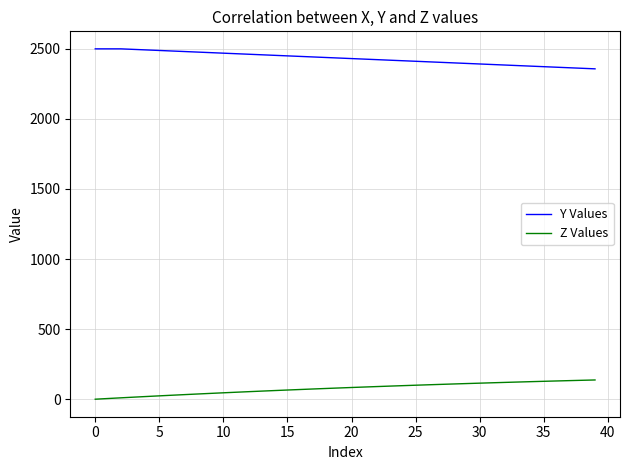

True or false: Y Values and Z Values cross at least once.

False